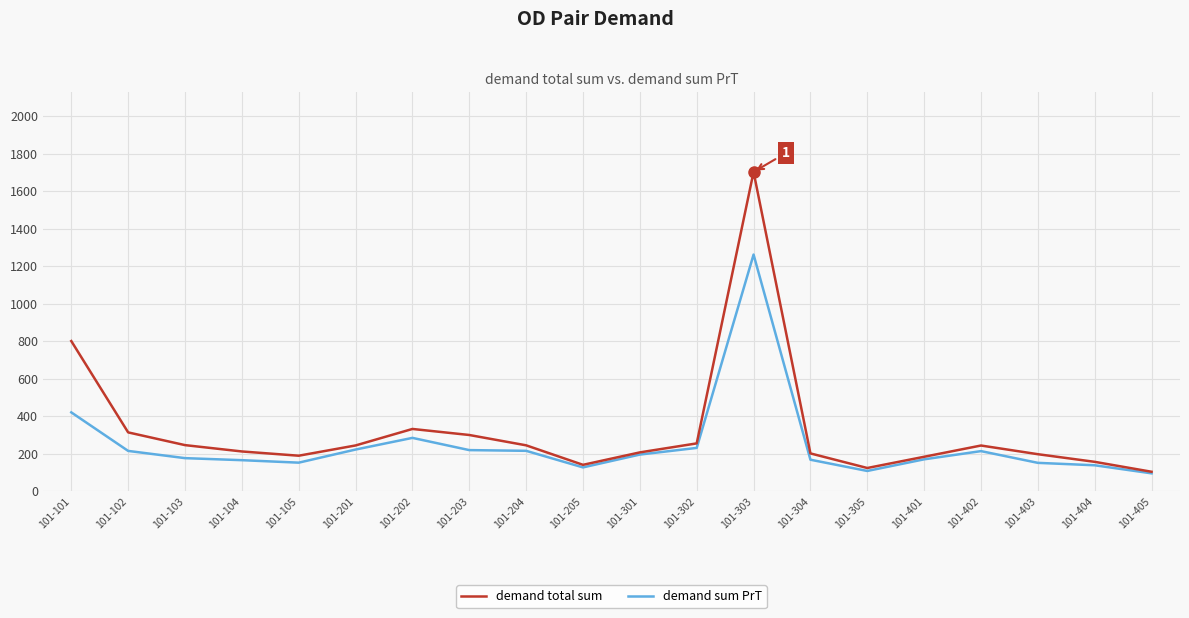

Where is the first local maximum for demand total sum?

101-202